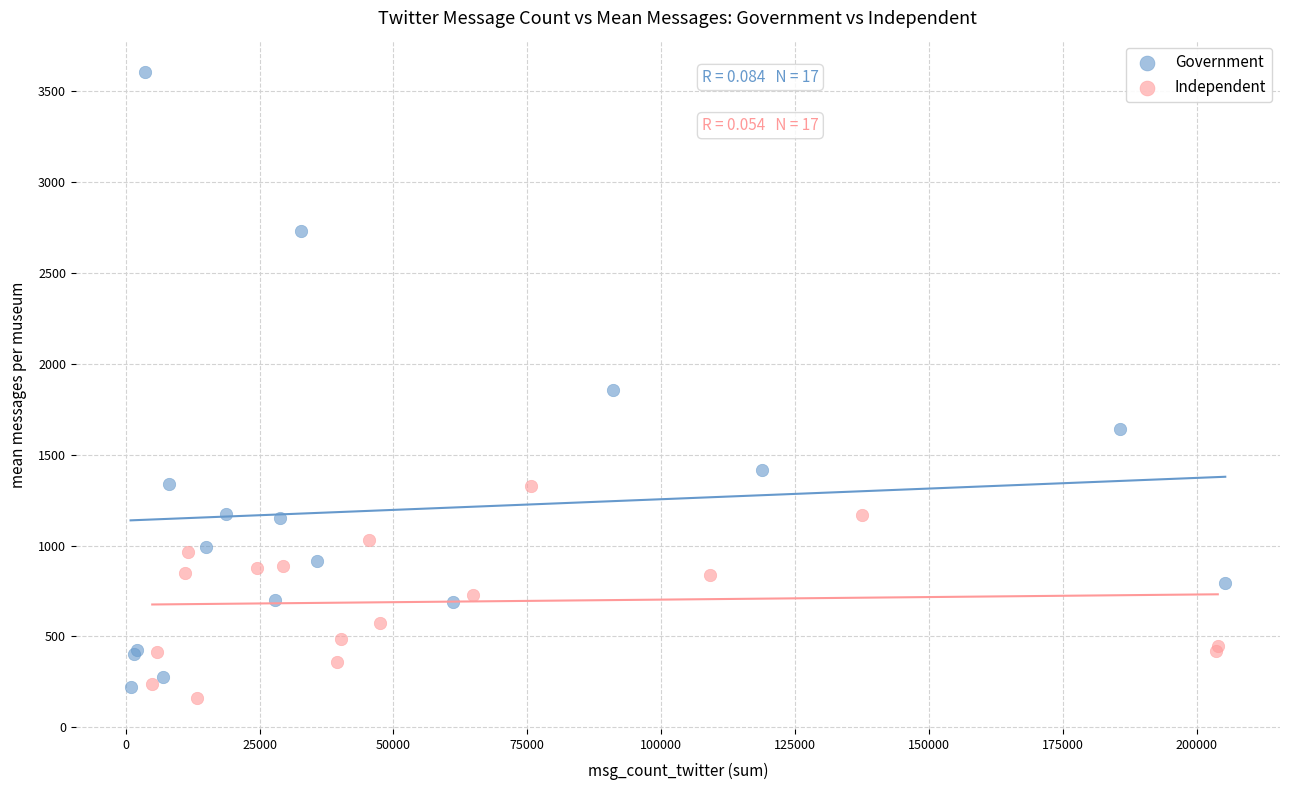

Which series has the widest spread of Y values?

Government